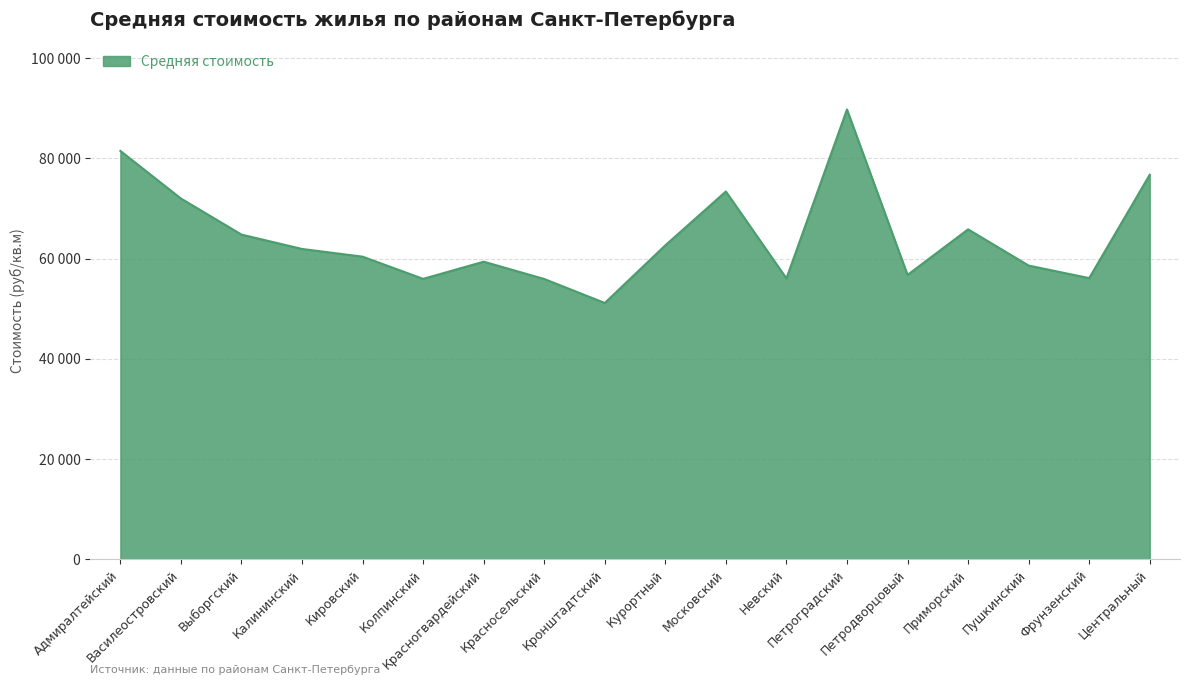

True or false: there are more than 0 points higher than both neighbors.

True